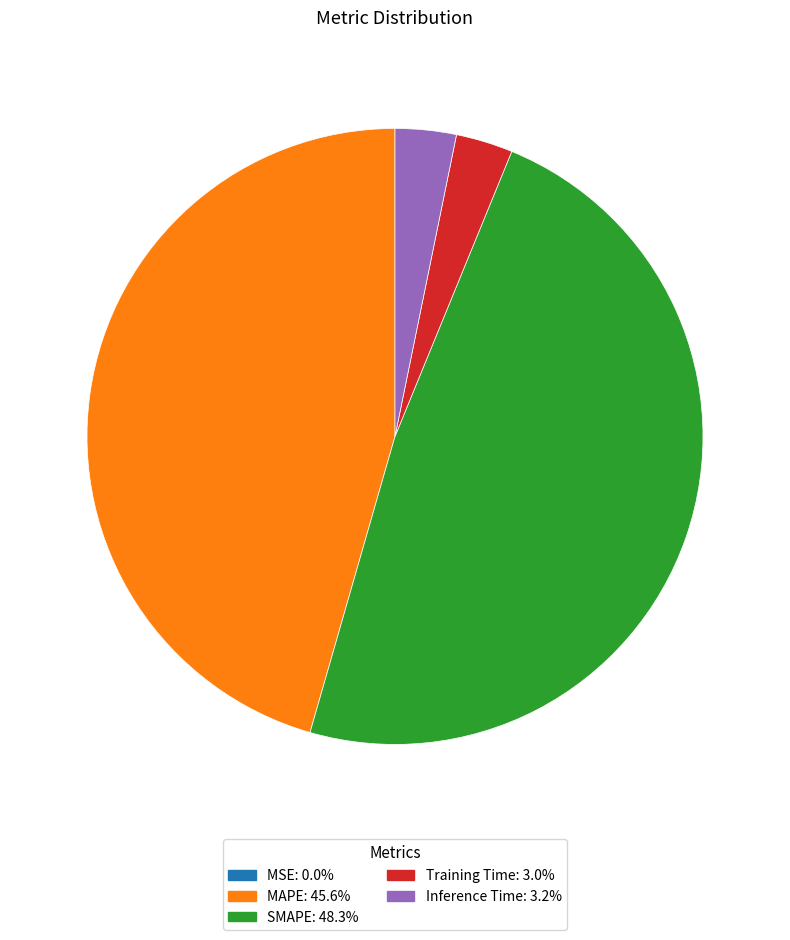

Which category has the biggest portion of the pie?

SMAPE